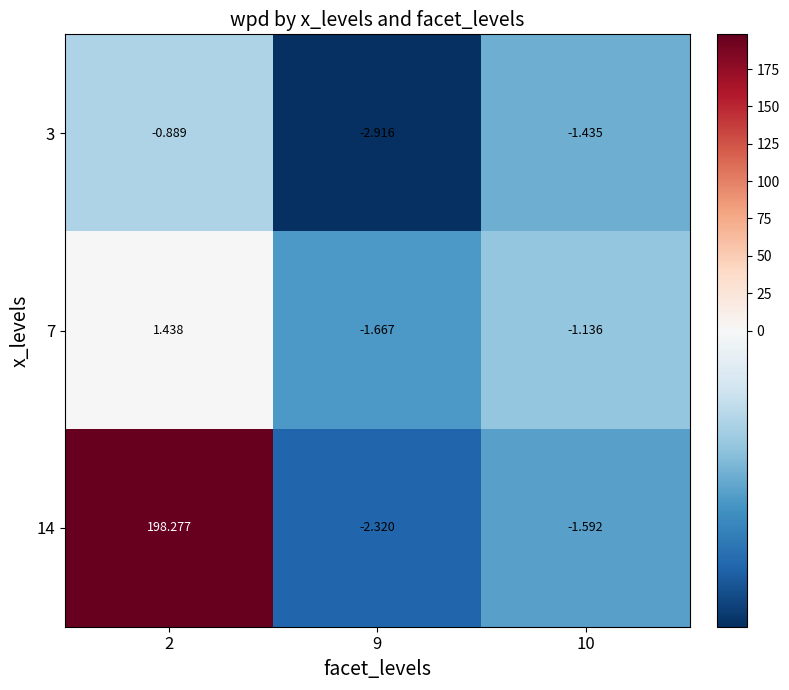

Is the value of 14 at 2 greater than the value of 3 at 2?

Yes